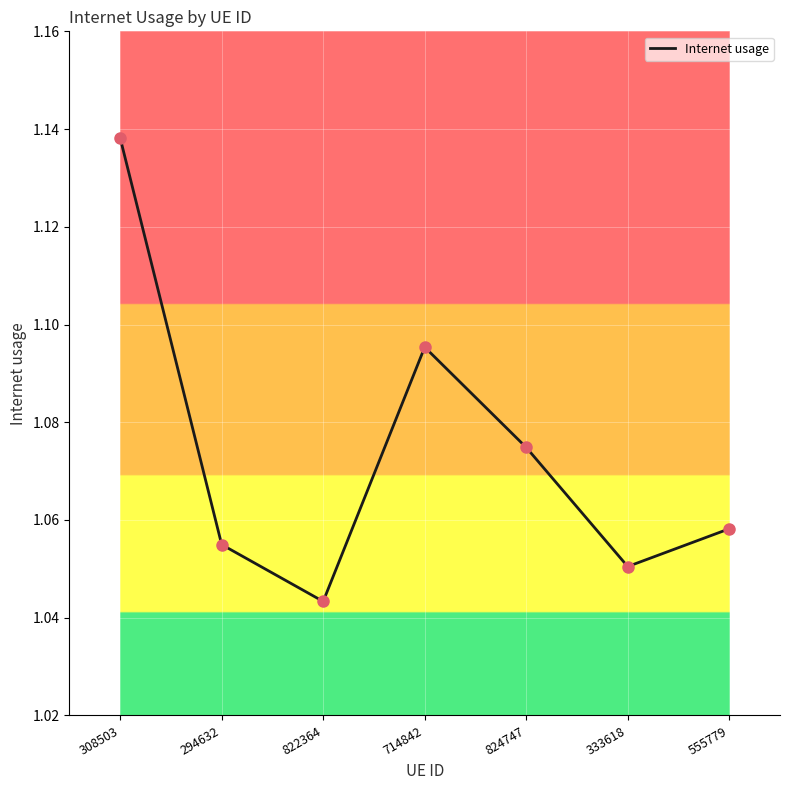

Between 555779 and 294632, which is larger?

555779